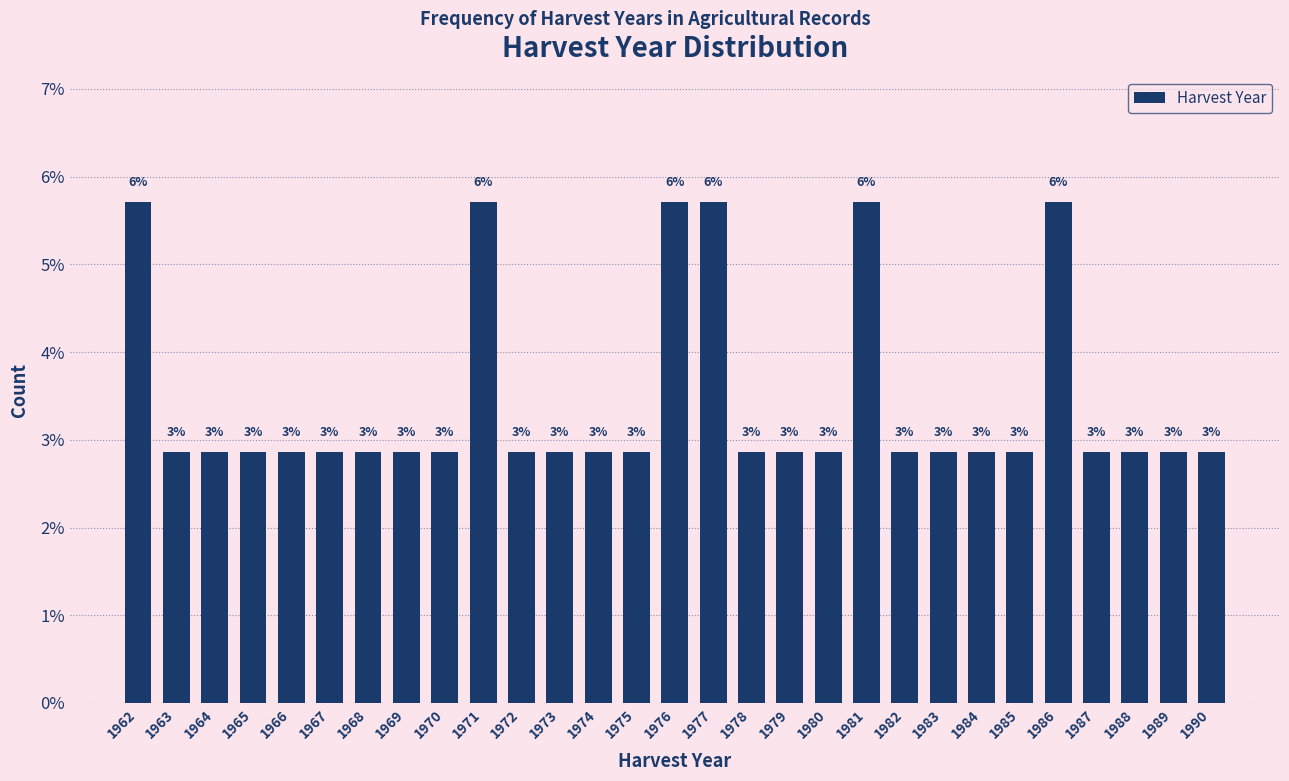

Does the chart contain any negative values?

No